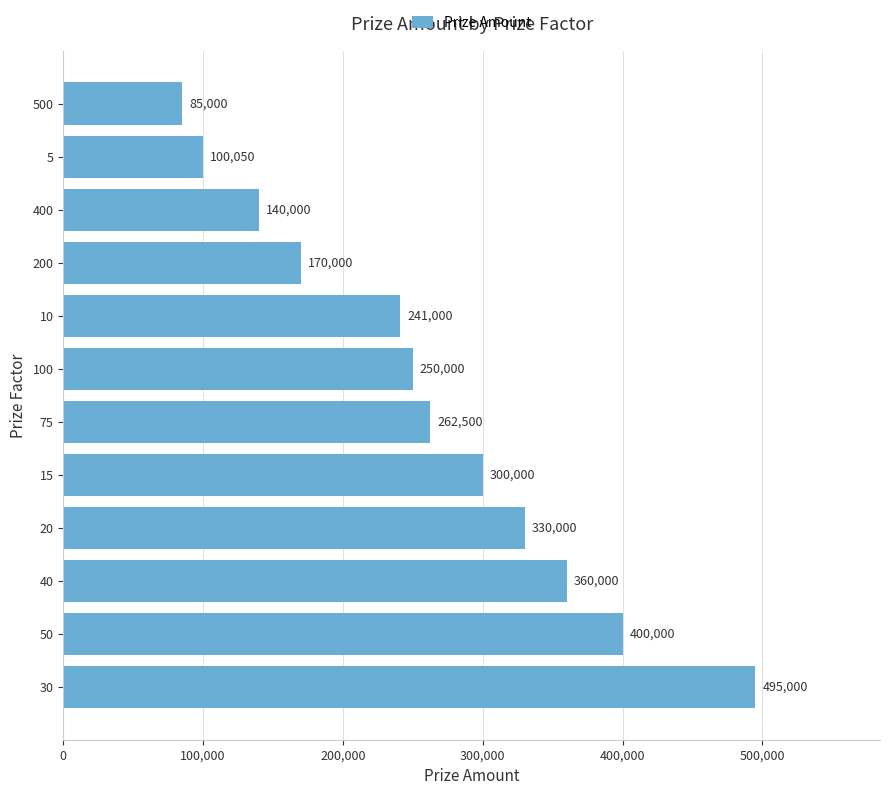

Reading bottom to top, what are all the values shown in this chart?

30=495000	50=400000	40=360000	20=330000	15=300000	75=262500	100=250000	10=241000	200=170000	400=140000	5=100050	500=85000